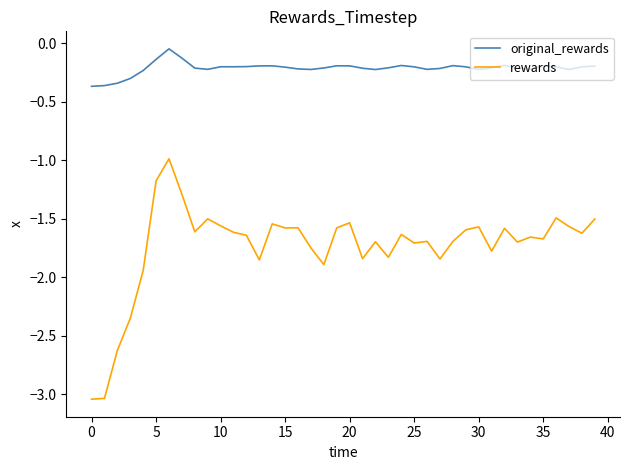

True or false: rewards and original_rewards cross at least once.

False